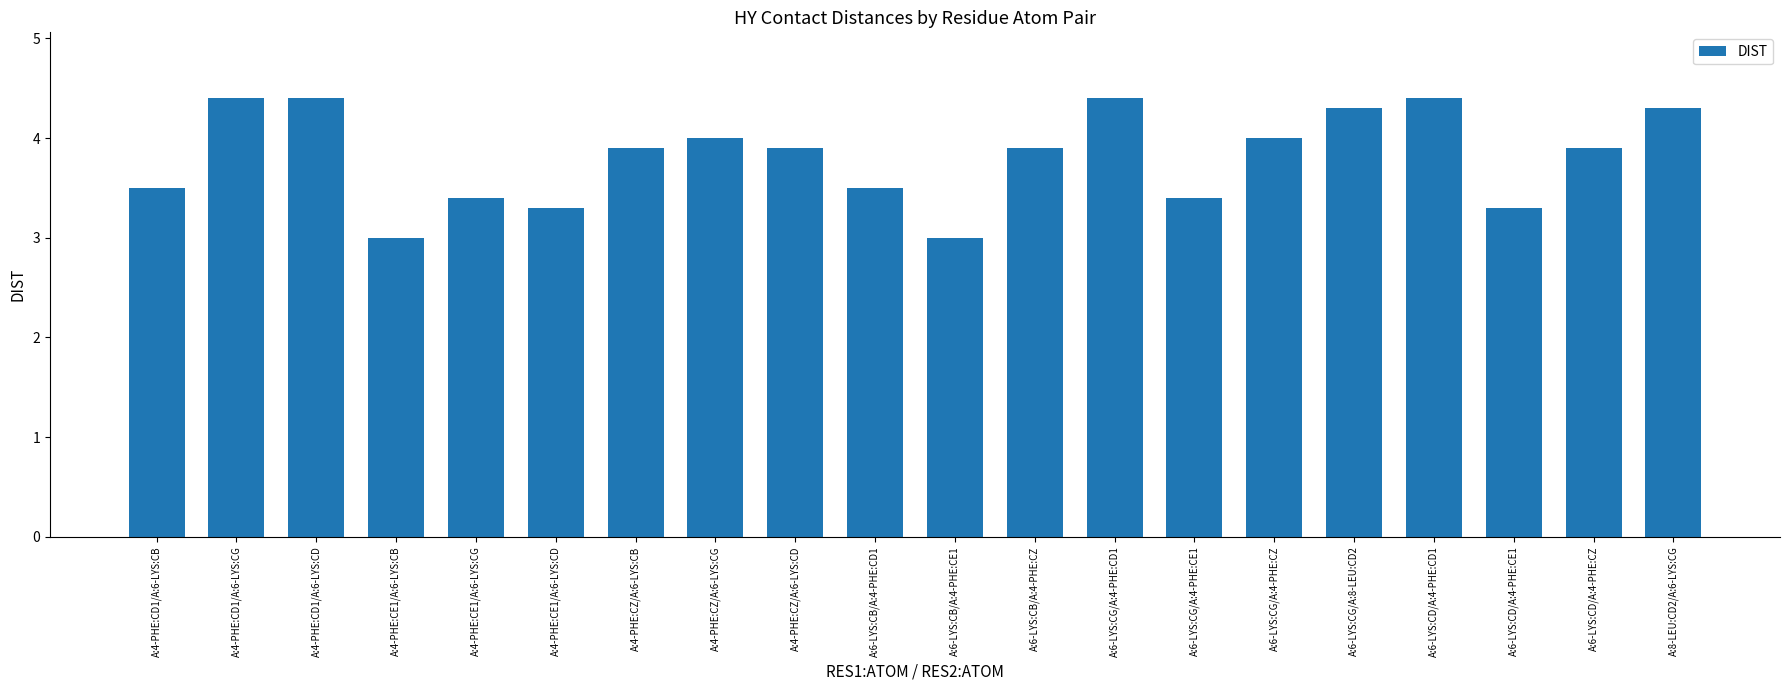

True or false: the data shows 3.9 at A:6-LYS:CB/A:4-PHE:CZ.

True